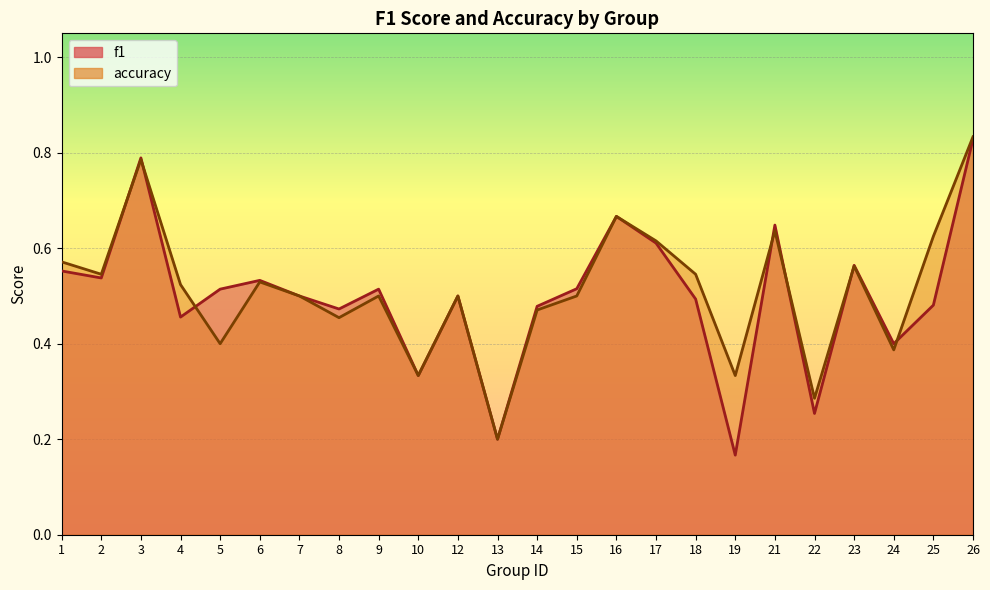

What are all the series names shown in the legend?

f1, accuracy